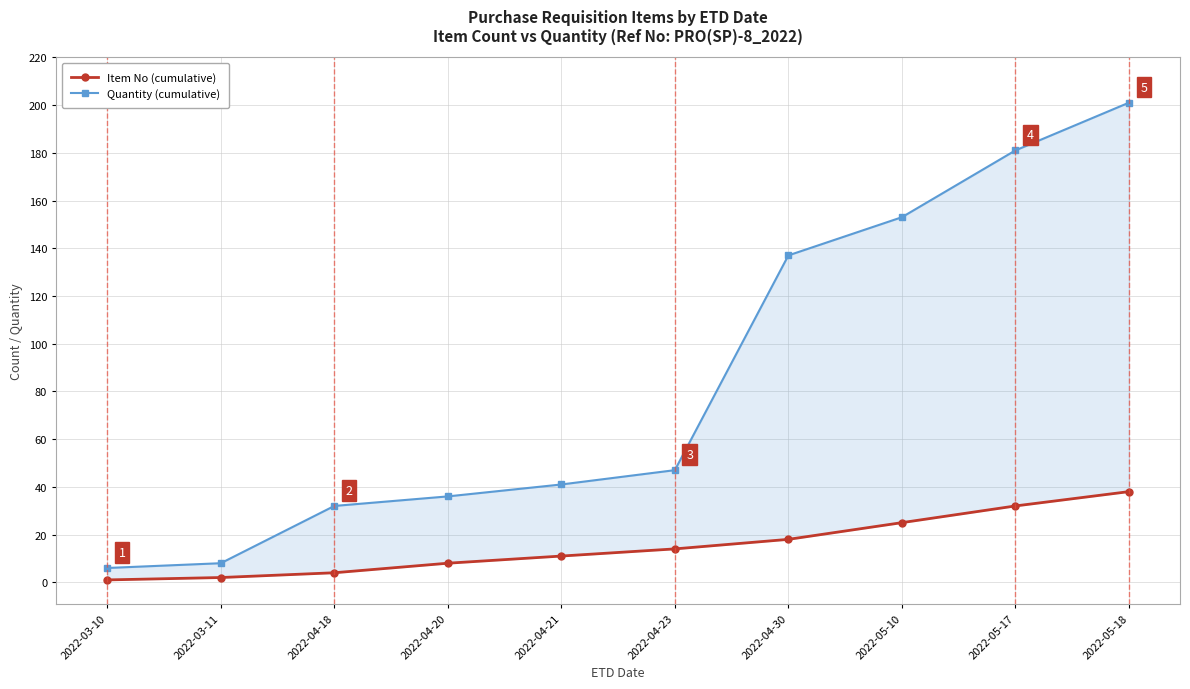

Reading left to right, list all the values displayed in this chart.

Item No (cumulative): 1	2	4	8	11	14	18	25	32	38
Quantity (cumulative): 6	8	32	36	41	47	137	153	181	201